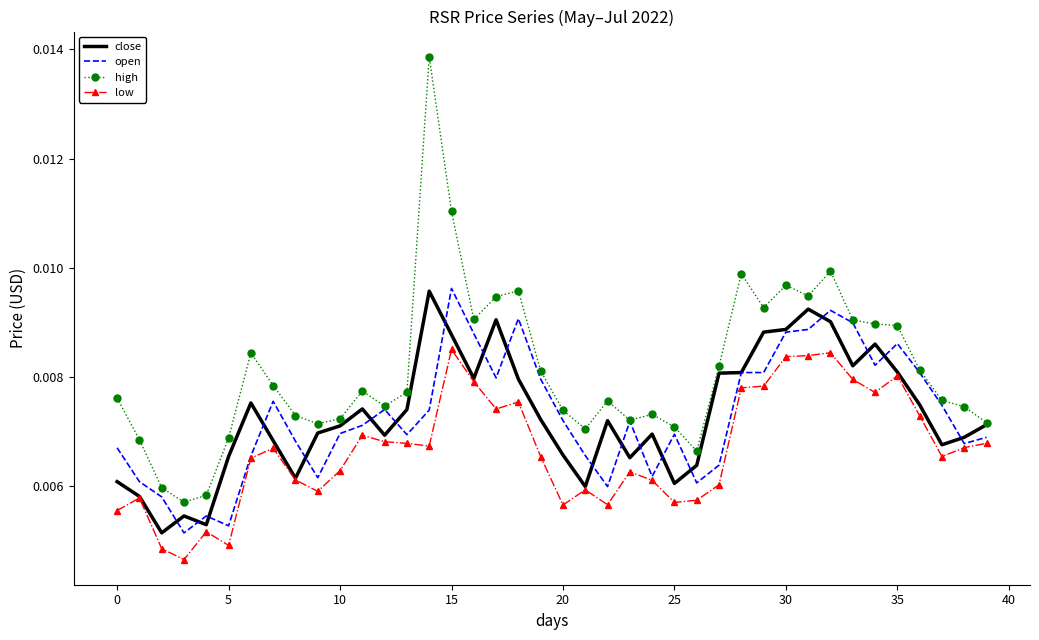

True or false: high and low cross at least once.

False